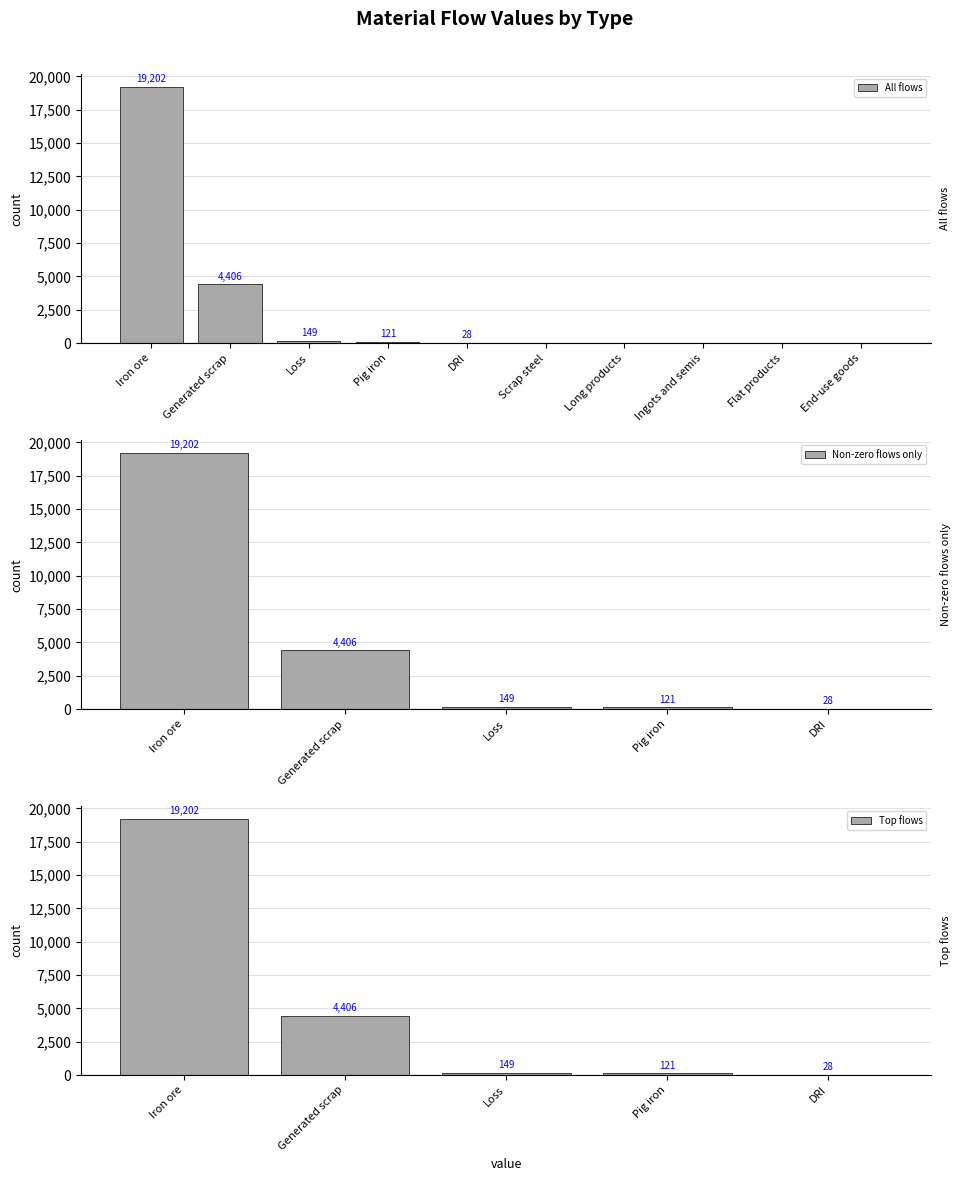

What is the sum of all All flows values?

23906.2